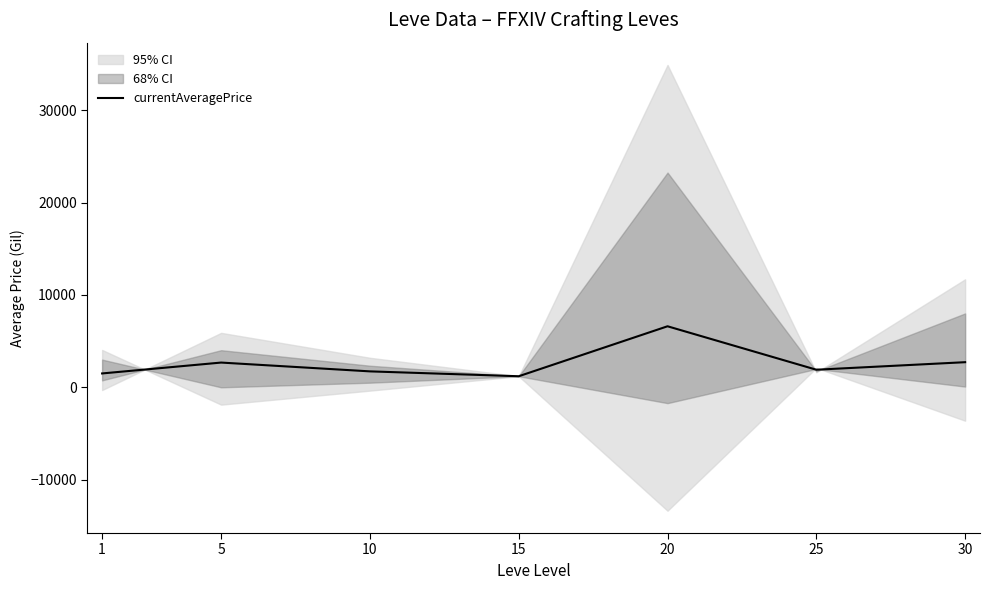

Reading right to left, what are all the values shown in this chart?

30=2720.9	25=1906.4	20=6608.6	15=1200.0	10=1726.8	5=2680.0	1=1502.2